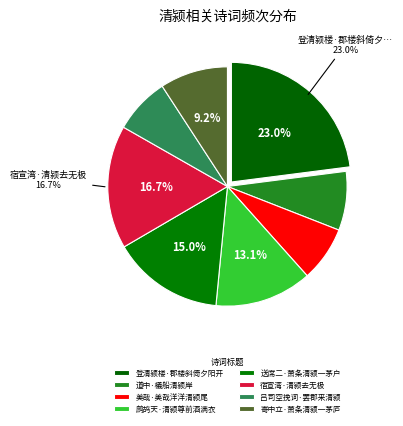

Count the number of slices in the pie.

8